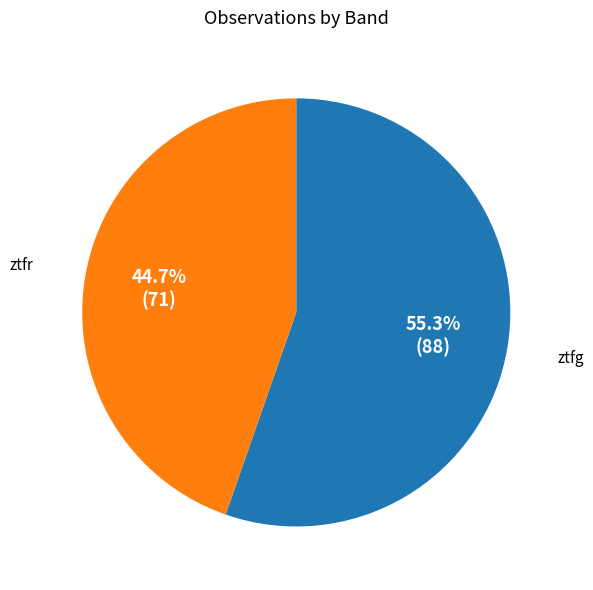

Does any single category account for the majority?

Yes